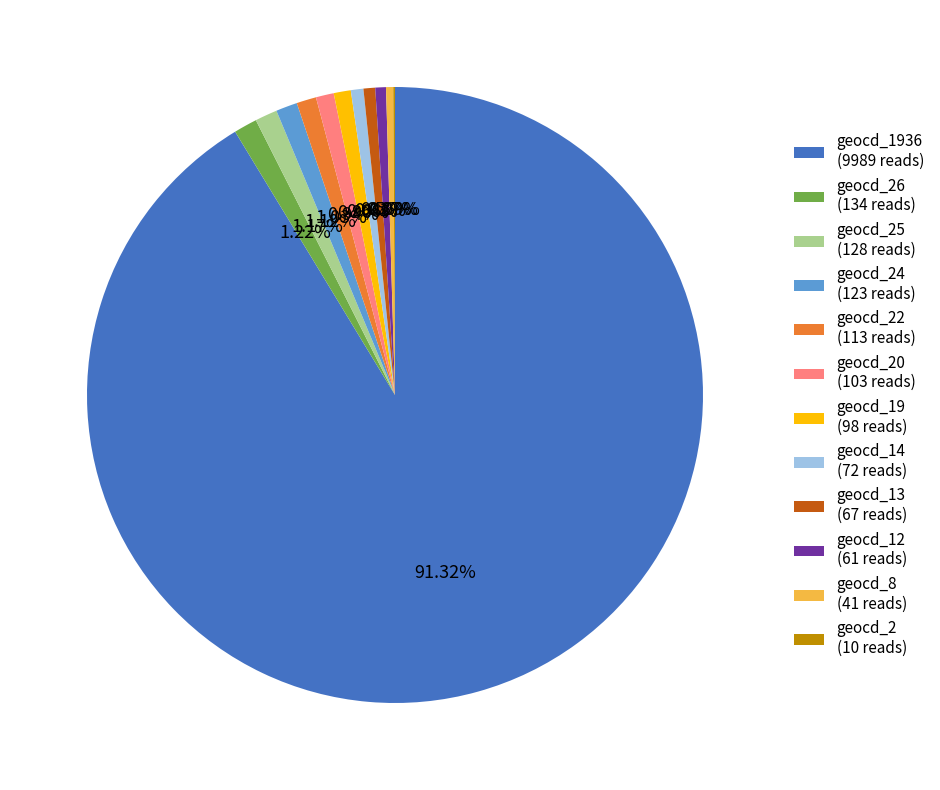

Do geocd_25 (128 reads) and geocd_8 (41 reads) together represent more than half of the pie?

No